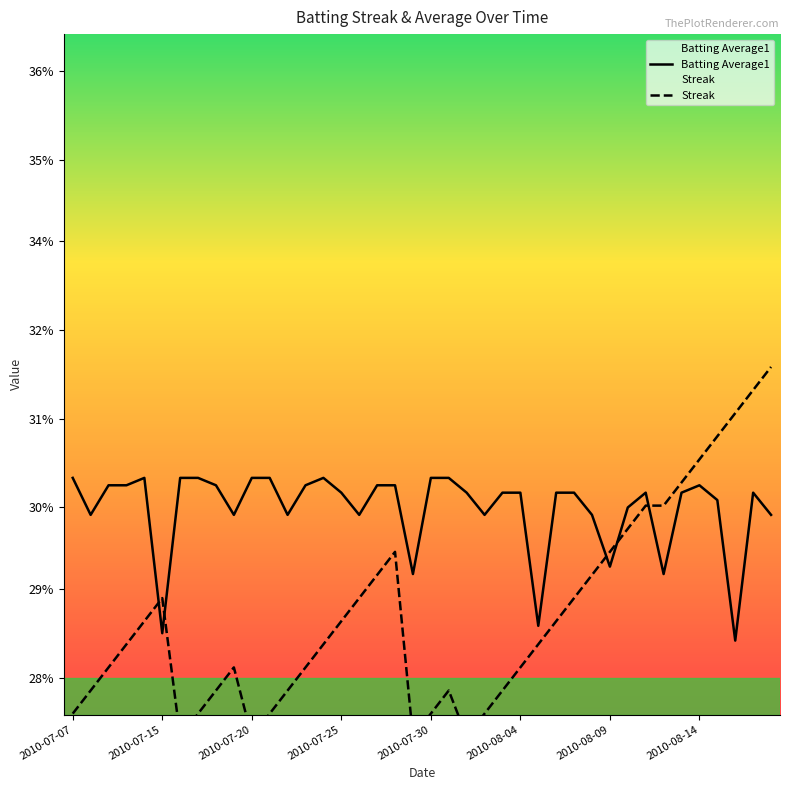

True or false: Streak and Batting Average1 cross at least once.

True